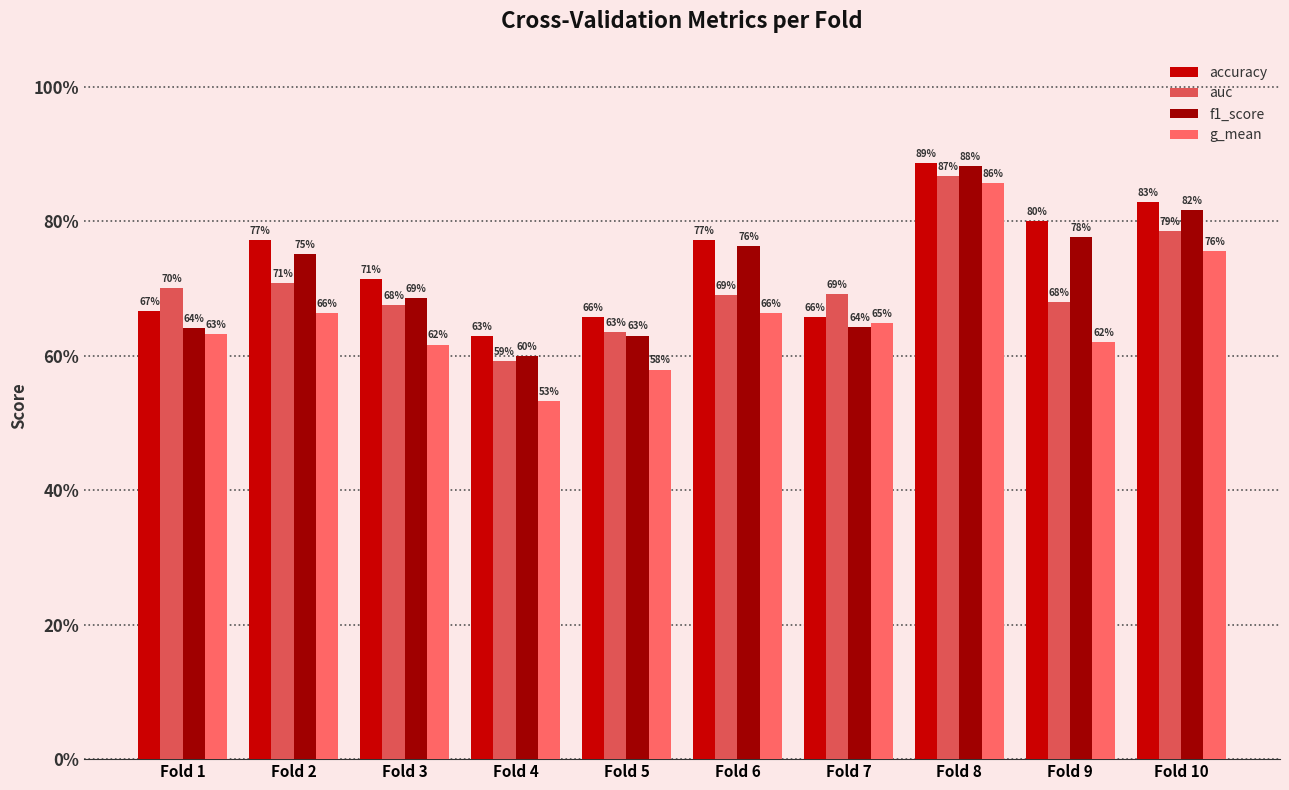

At which label is accuracy closest to 0?

Fold 4